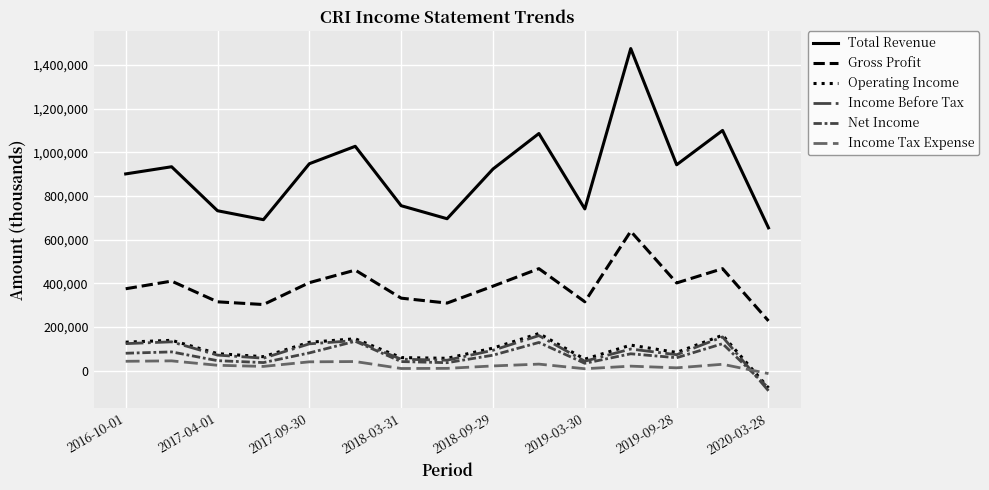

Which series has the largest total across all categories?

Total Revenue